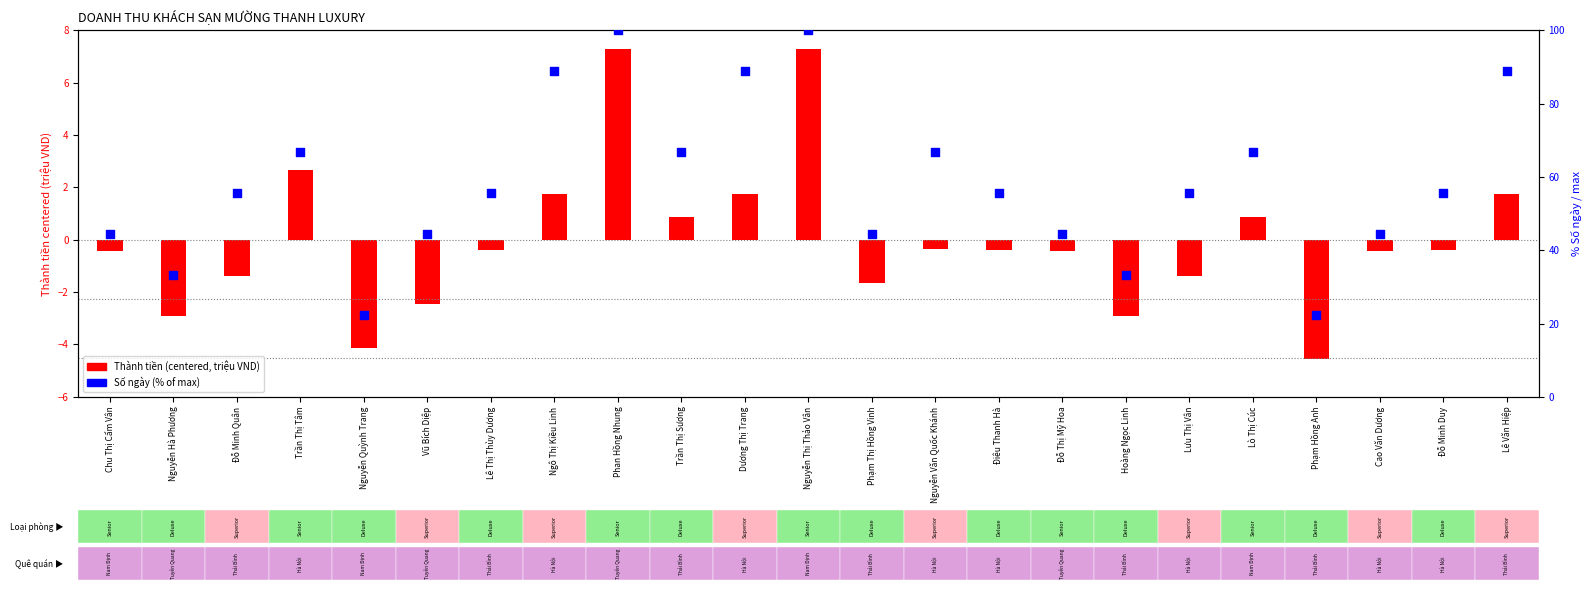

Which series contains the lowest Y value?

Thành tiền (centered, triệu VND)